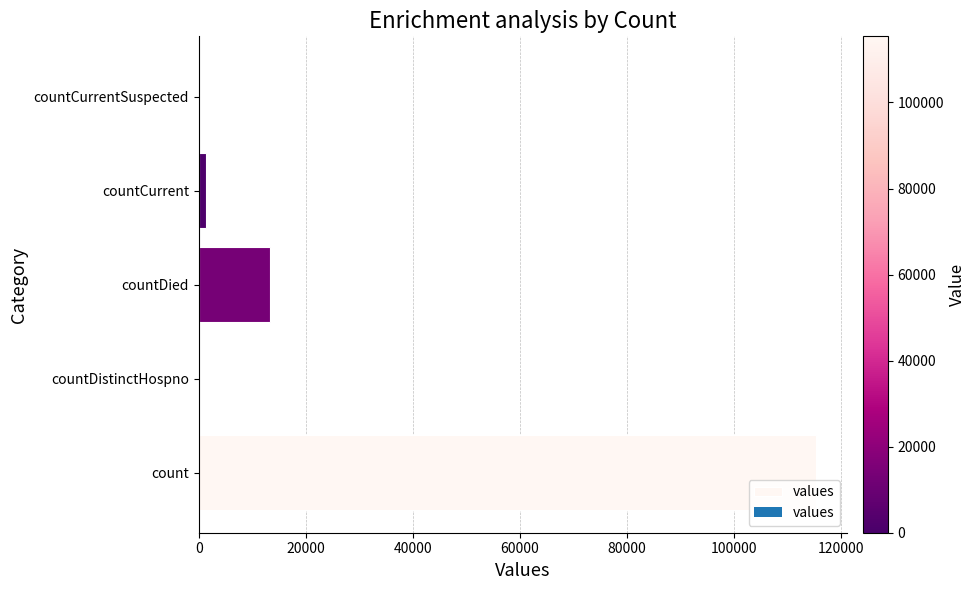

Reading top to bottom, what are all the values shown in this chart?

countCurrentSuspected=0	countCurrent=1383	countDied=13343	countDistinctHospno=0	count=115379